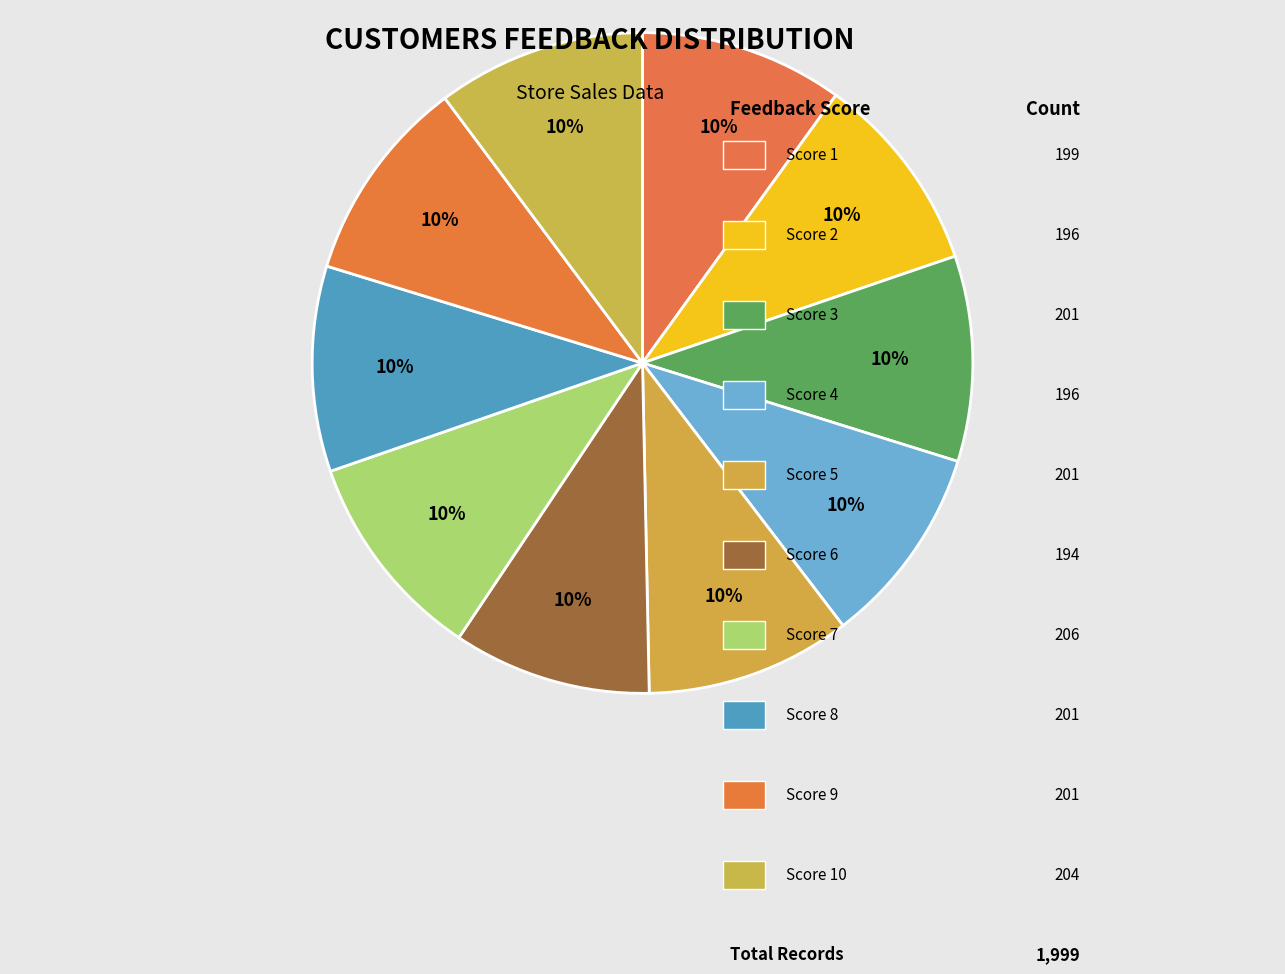

Count the number of slices in the pie.

10